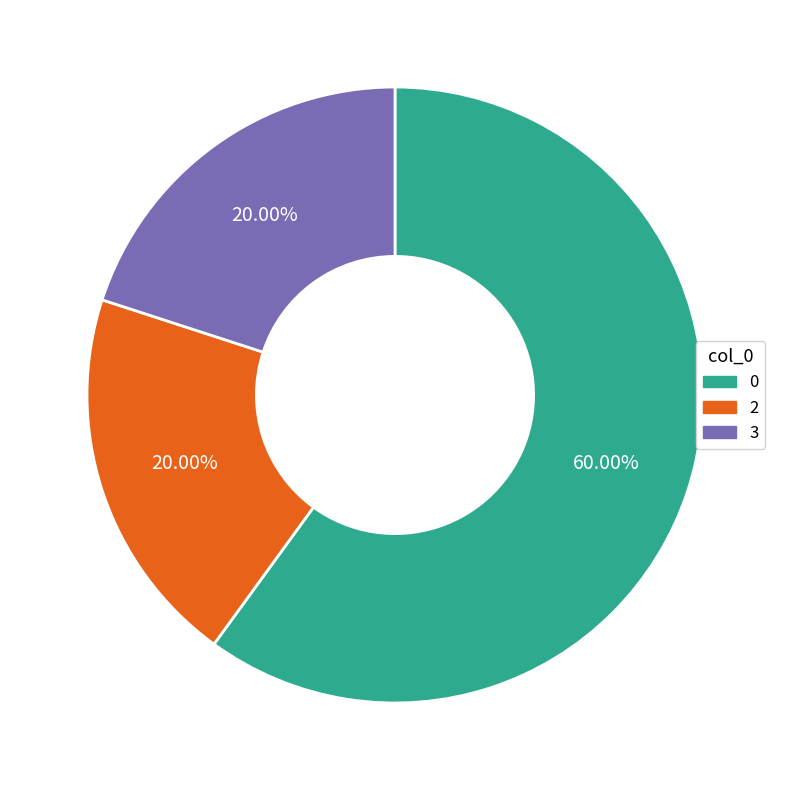

Is there any slice that represents more than half of the pie?

Yes